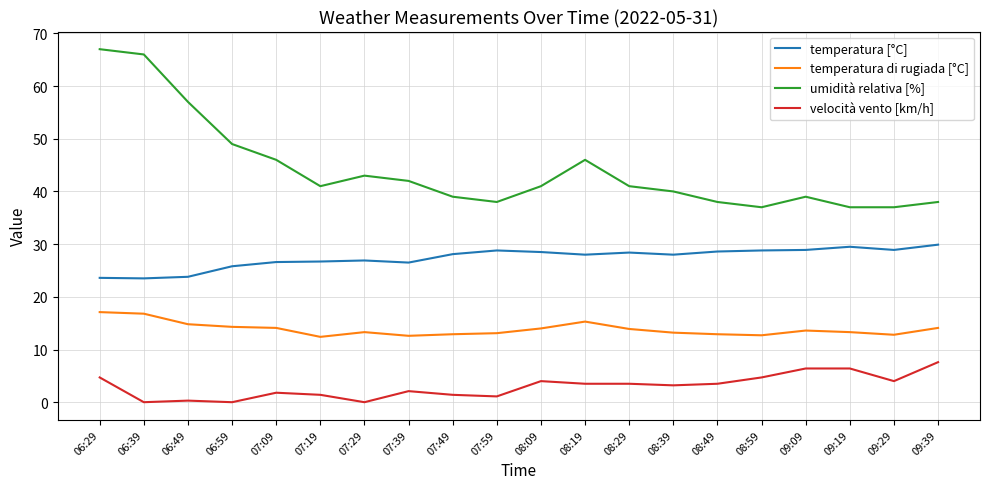

Is it true that temperatura di rugiada [°C] equals 14.8 at 06:49?

True